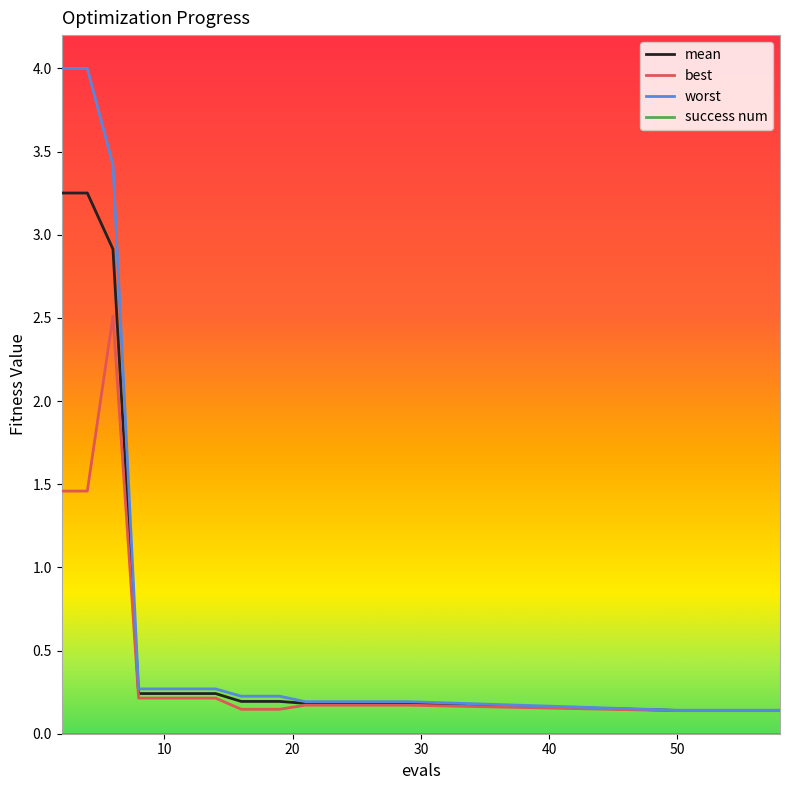

Which series has the largest range (max minus min)?

worst